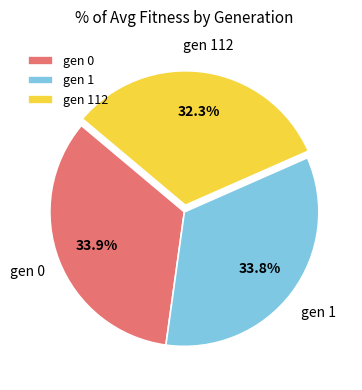

What percentage is the gen 112 slice, to the nearest percent?

32%